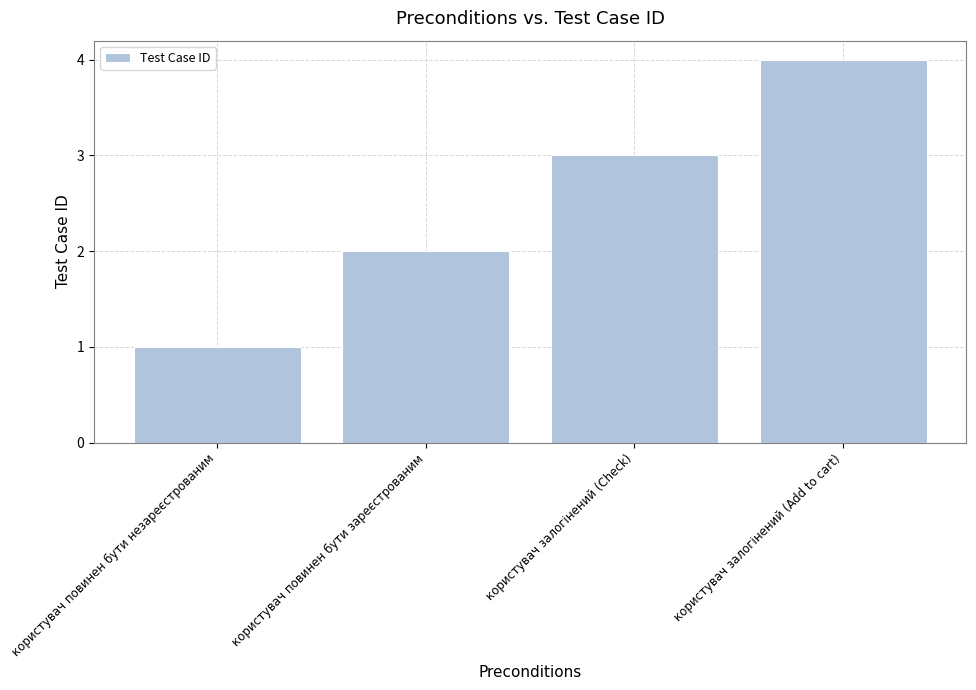

Rank the categories by value from lowest to highest.

користувач повинен бути незареєстрованим, користувач повинен бути зареєстрованим, користувач залогінений (Check), користувач залогінений (Add to cart)